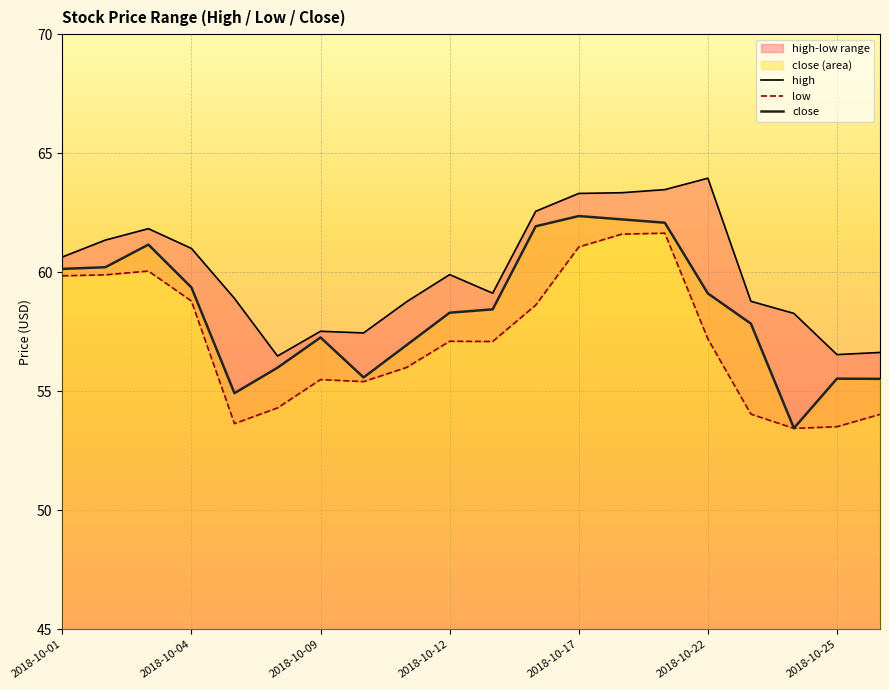

True or false: close has a value of 86.2 at 2018-10-04.

False